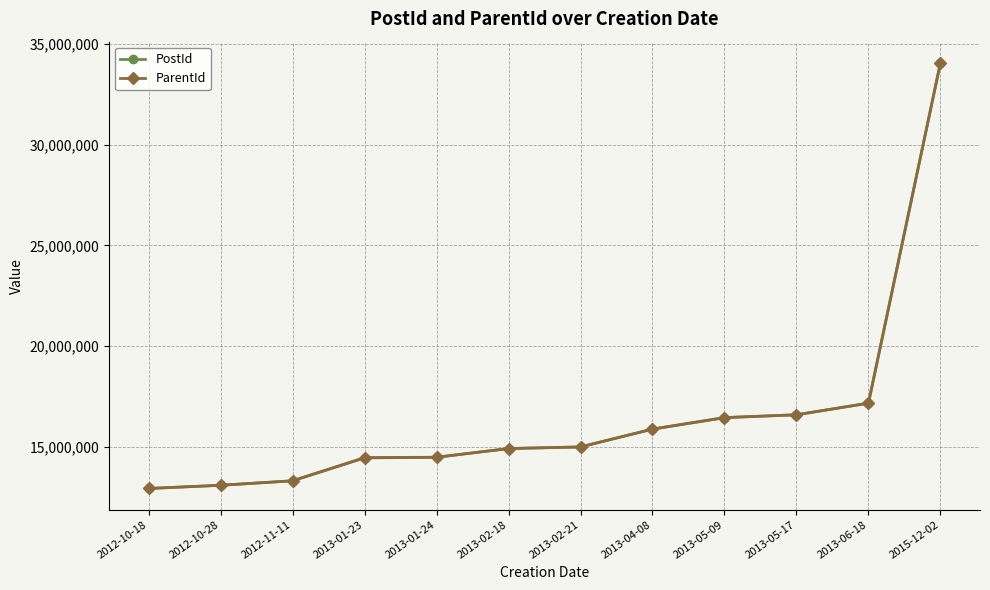

What is the label of the 1st point from the left?

2012-10-18